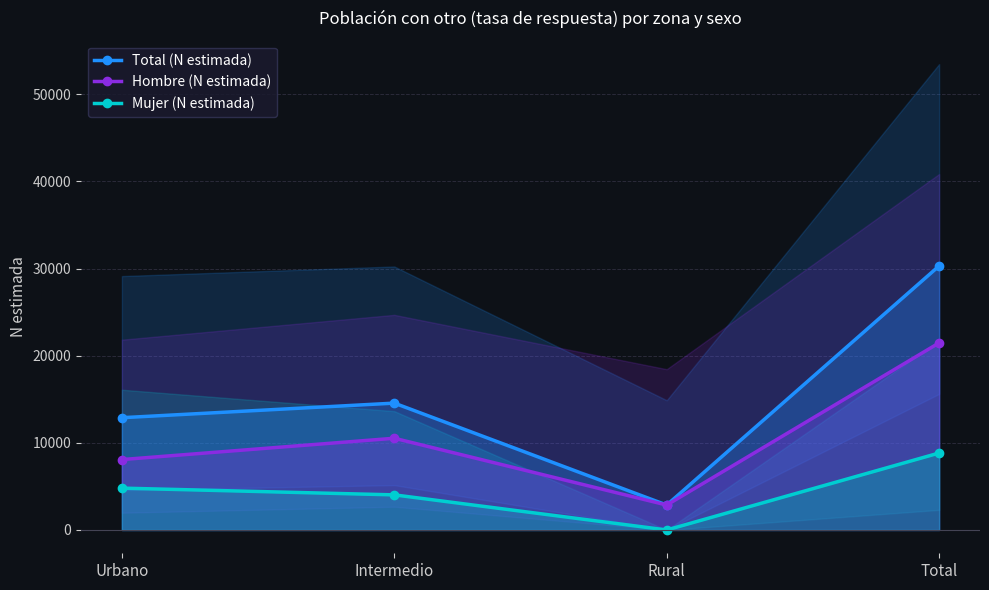

Which category has the highest value across all series?

Total